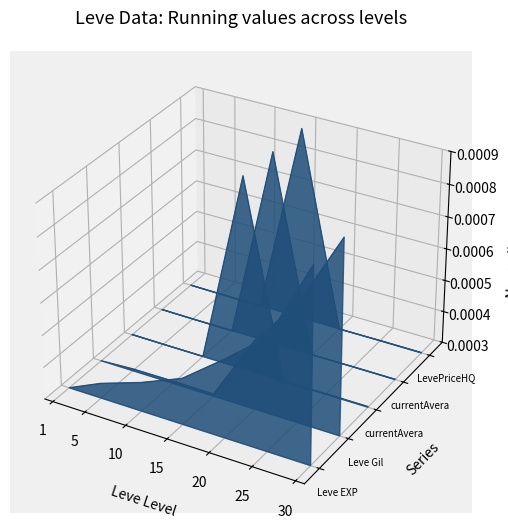

True or false: Leve EXP has a value of -0.0 at 5.

True